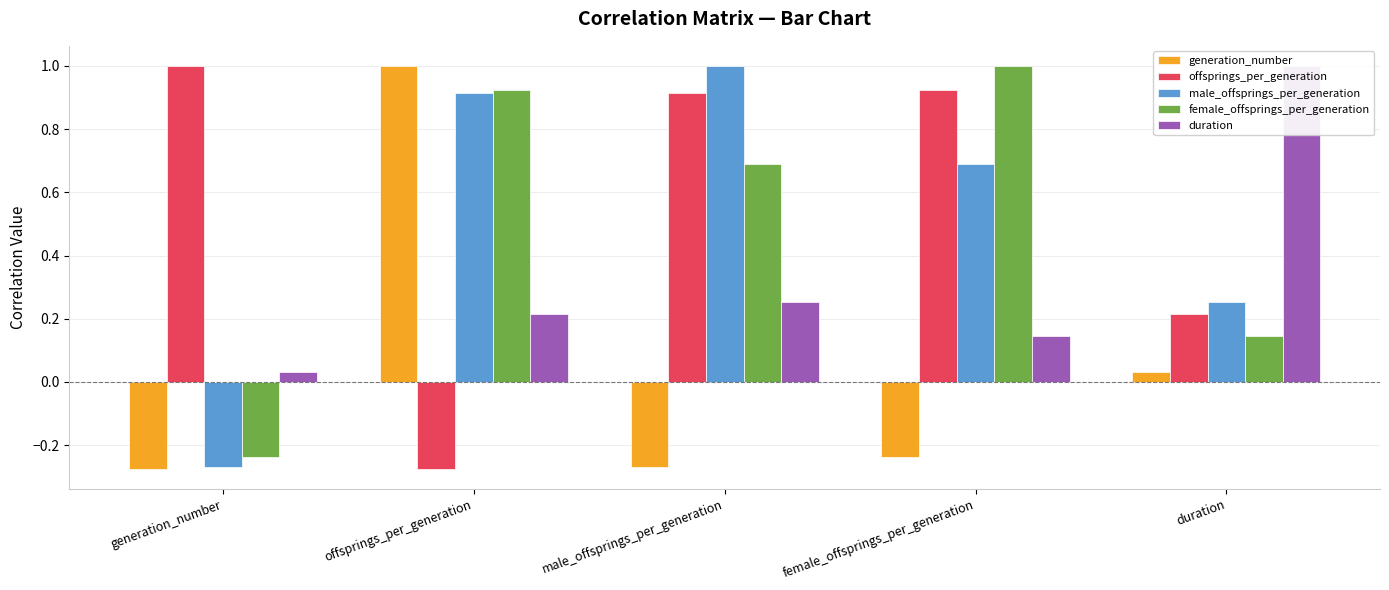

What is the maximum value shown in the chart?

1.0